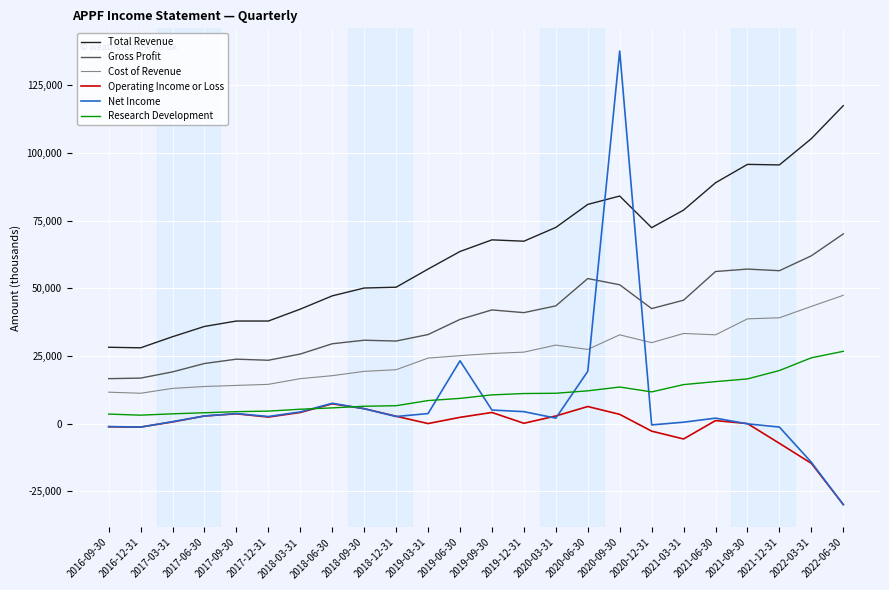

What is the spread (max minus min) of values at 2019-06-30?

61300